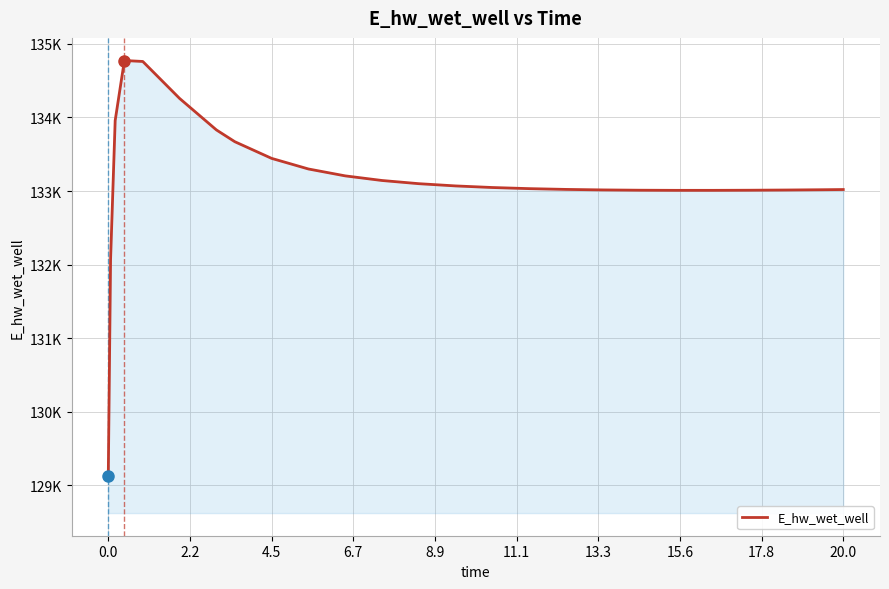

Is this an area chart (filled region under the line)?

Yes